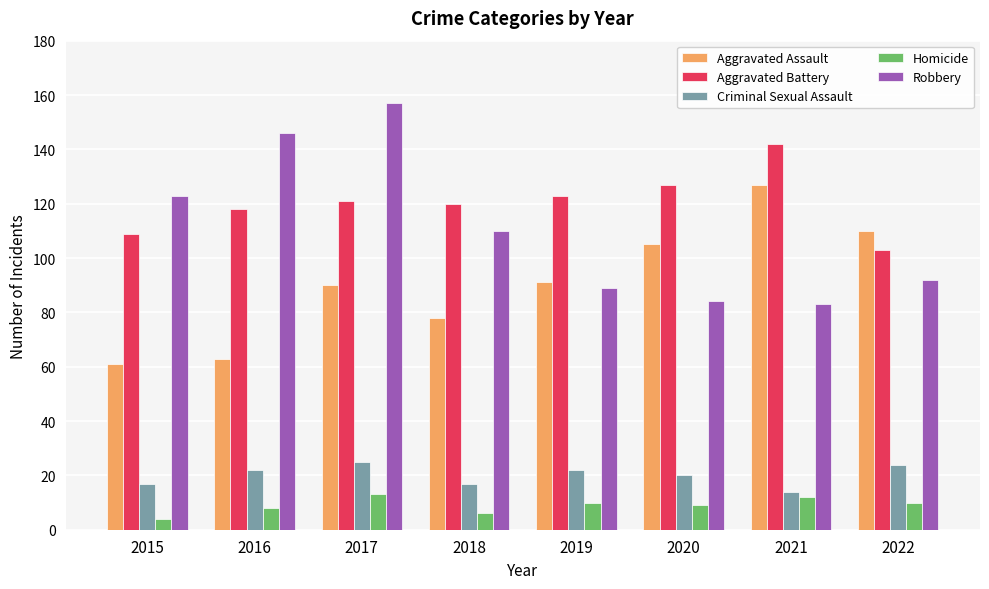

What is the difference between the maximum and minimum values in the Homicide series?

9